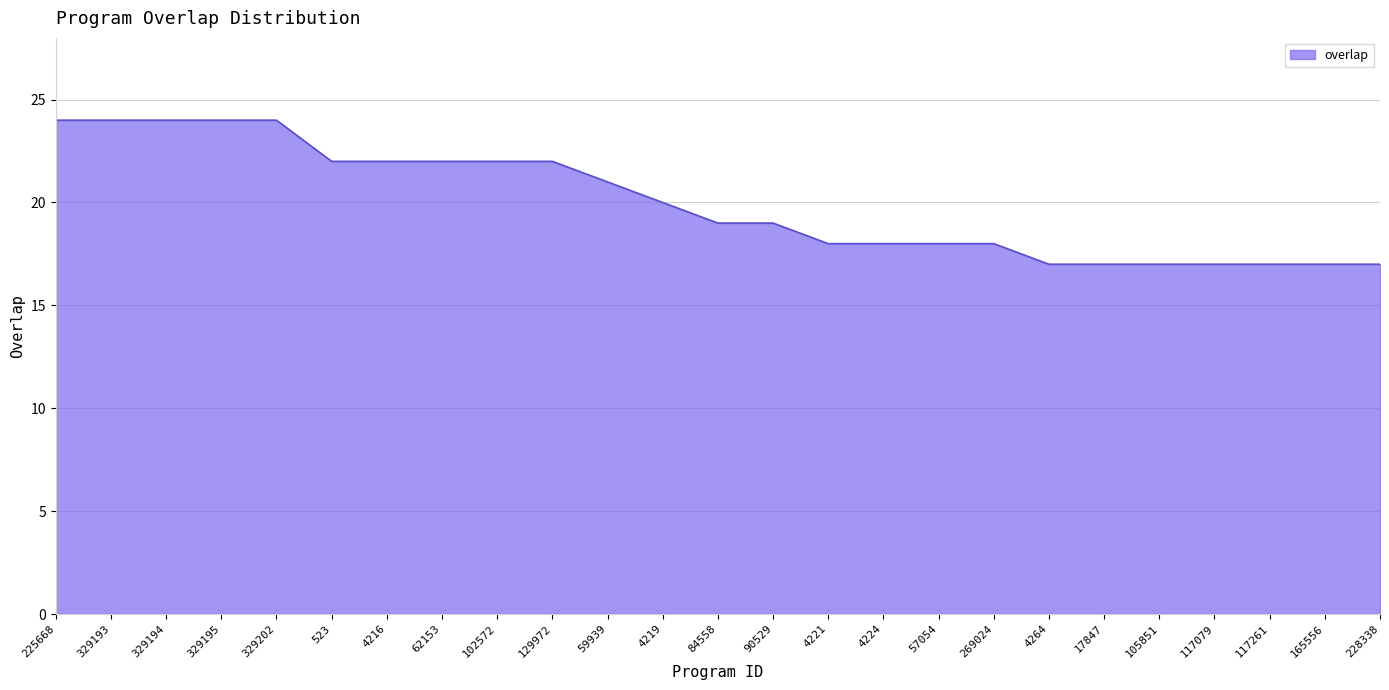

How many lines are shown in the chart?

1